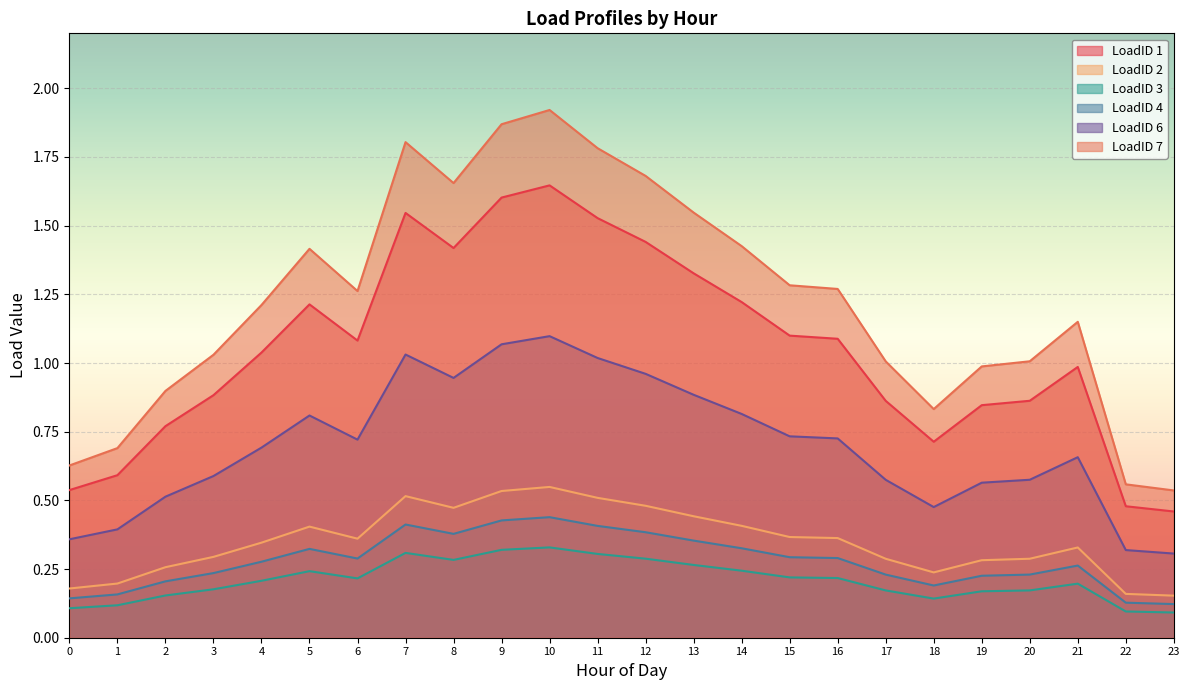

Where is LoadID 2 nearest to the value 0?

23